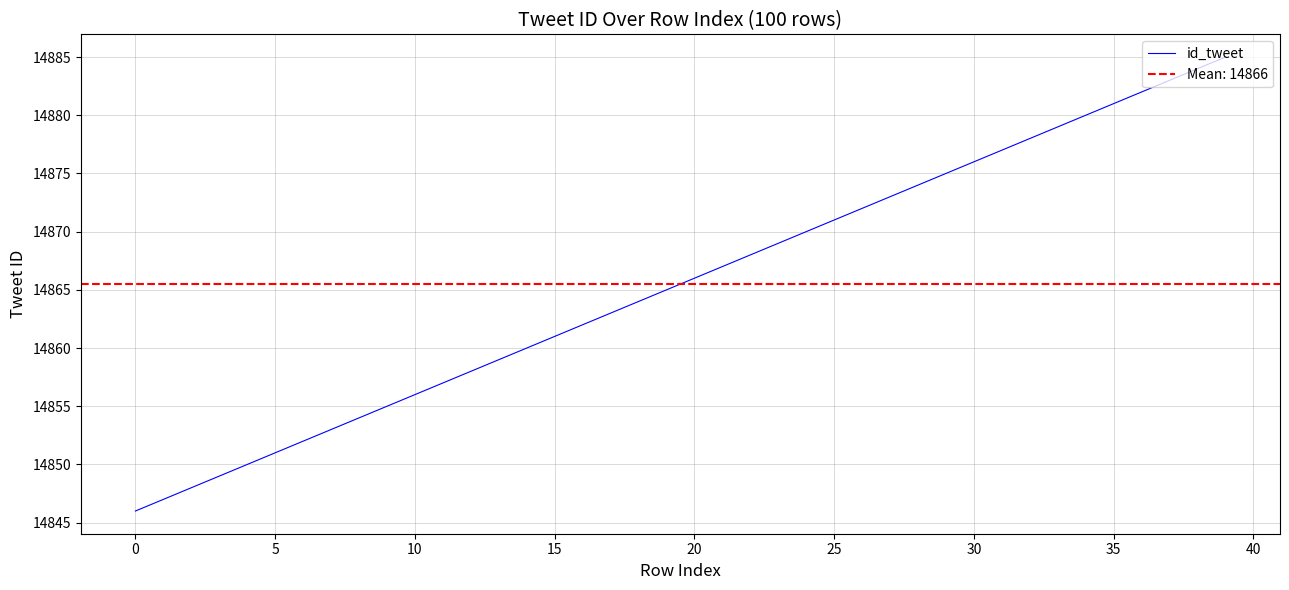

Does the chart have visible grid lines?

Yes